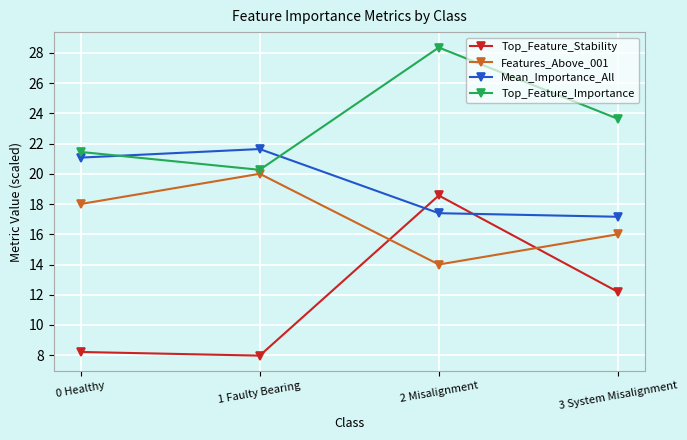

What is the spread (max minus min) of values at 1 Faulty Bearing?

13.7